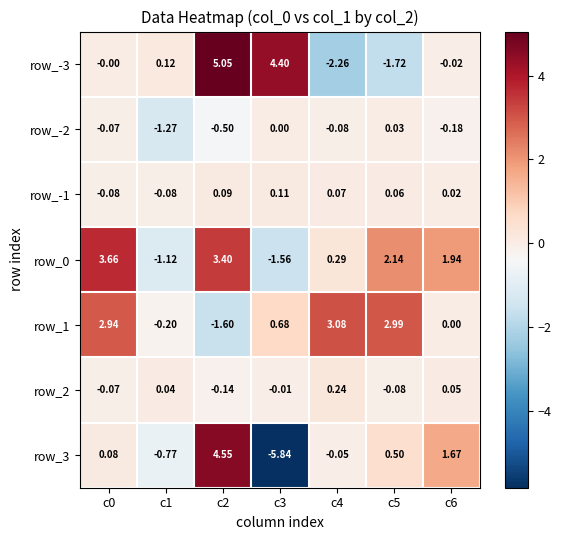

Is the value of row_1 at c5 greater than the value of row_2 at c3?

Yes